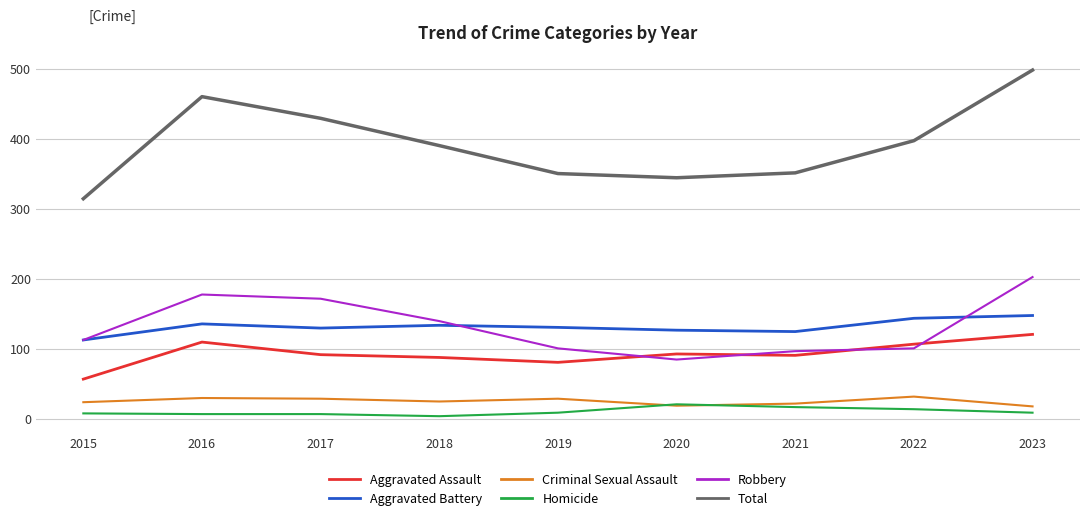

True or false: Criminal Sexual Assault has a value of 32 at 2022.

True